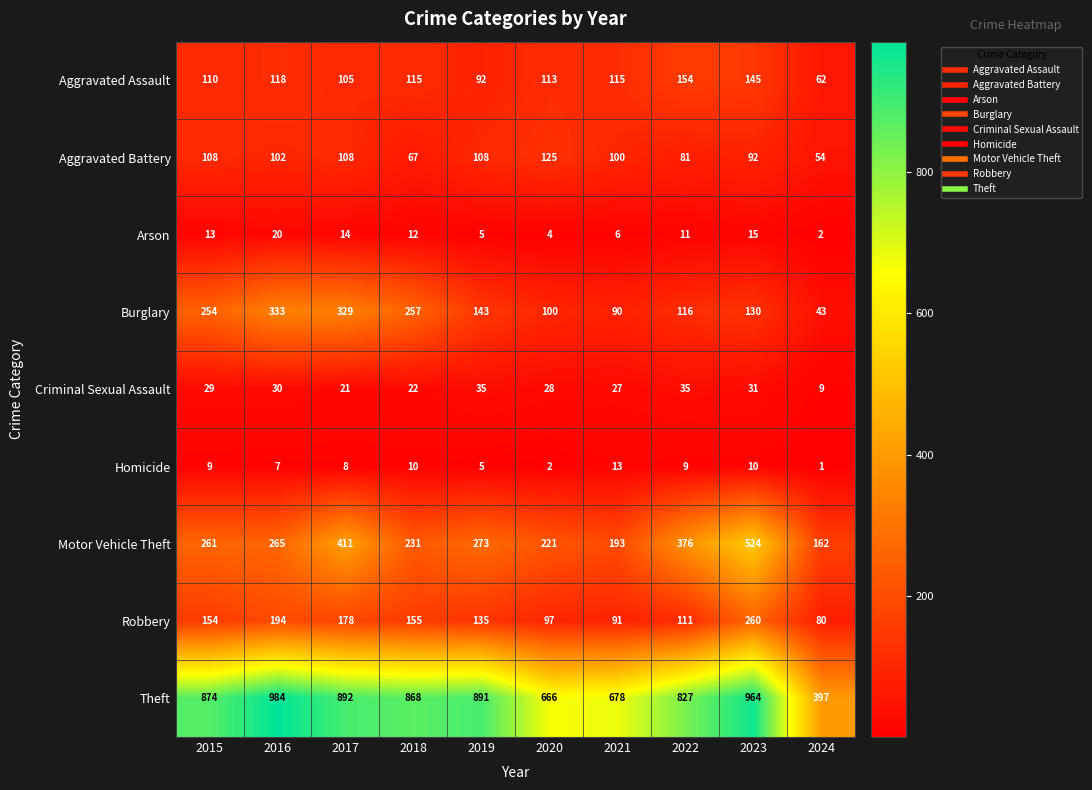

True or false: Burglary has a value of 254 at 2015.

True